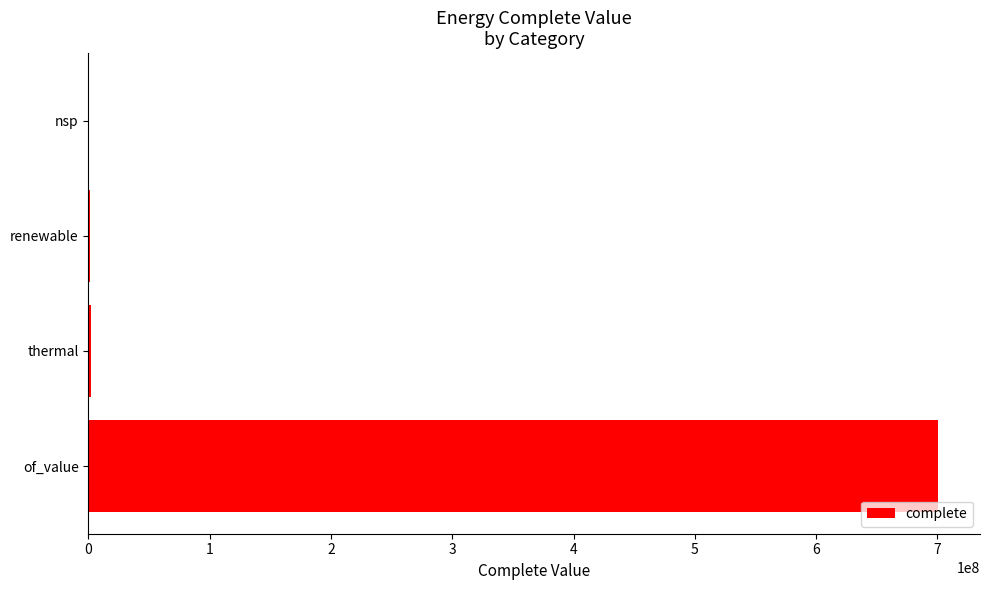

What is the maximum value shown in the chart?

700090327.7